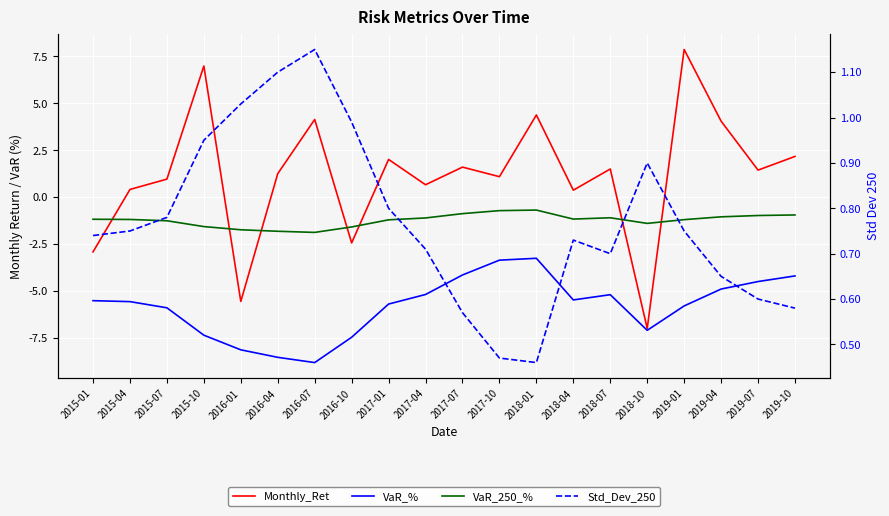

Which series has the widest spread of values?

Monthly_Ret